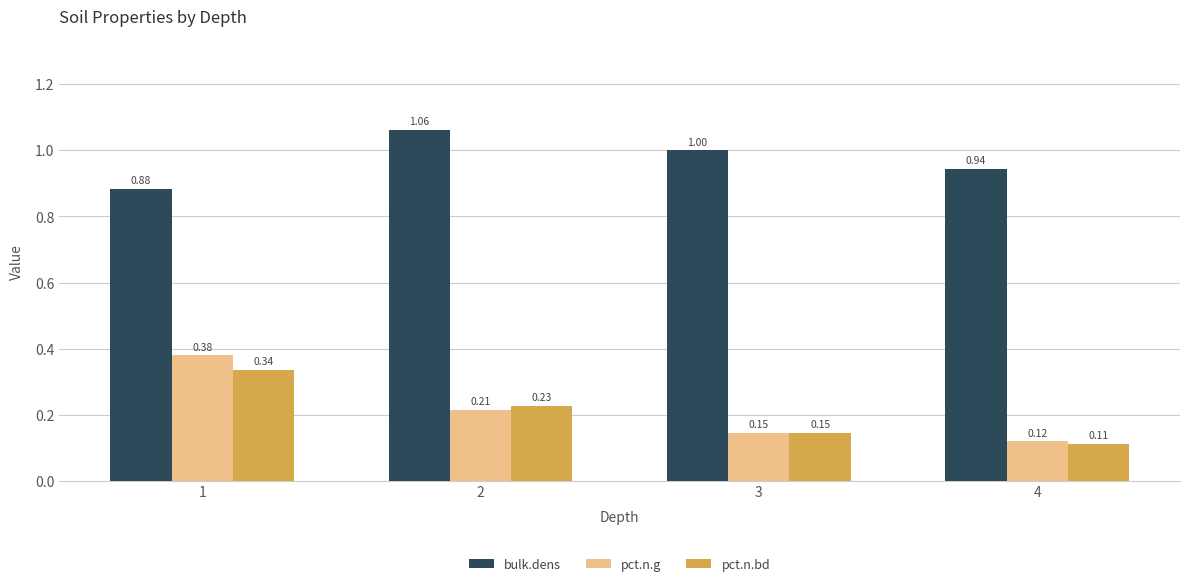

List the labels in order of pct.n.bd value, smallest first.

4, 3, 2, 1